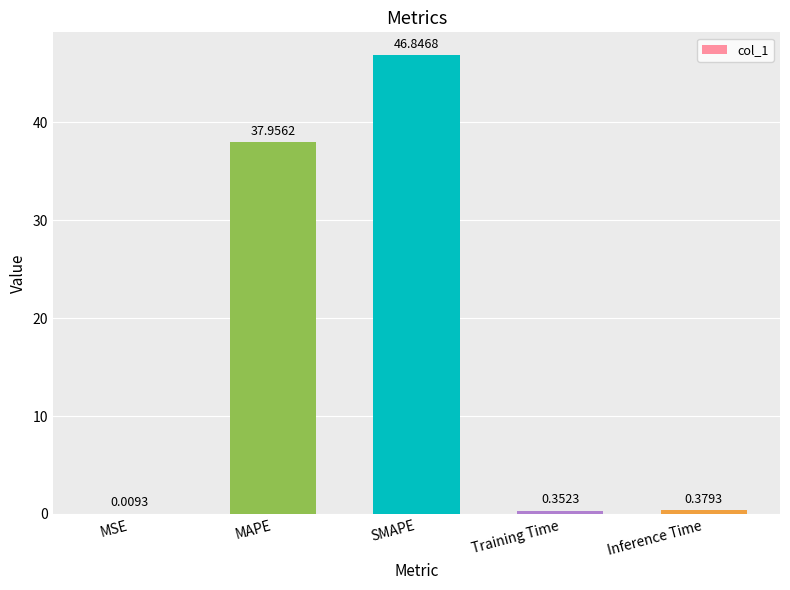

Where is the data nearest to the value 23?

MAPE